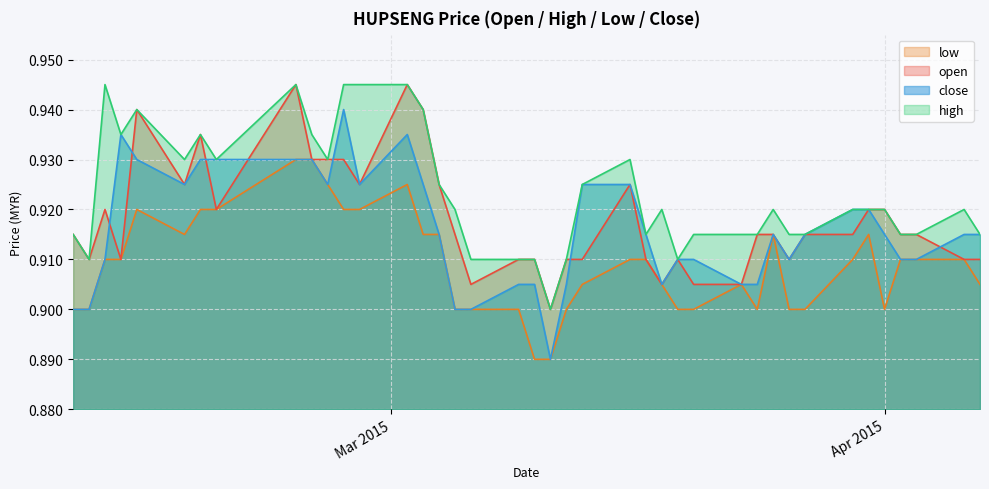

True or false: low and open cross at least once.

False